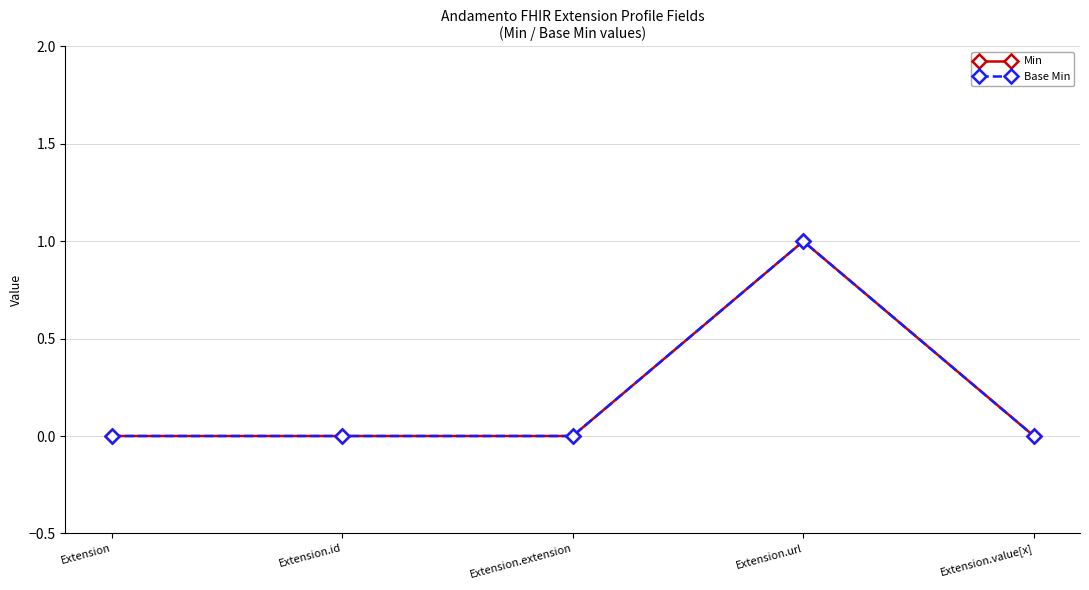

The Min series shows 0 at Extension. True or false?

True